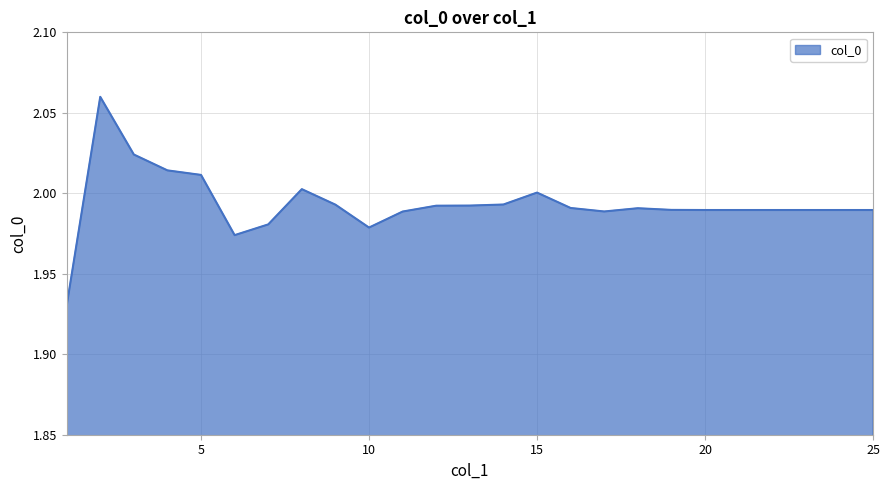

List the labels in order of value, smallest first.

1, 6, 10, 7, 11, 17, 20, 21, 22, 23, 24, 25, 19, 18, 16, 12, 13, 9, 14, 15, 8, 5, 4, 3, 2